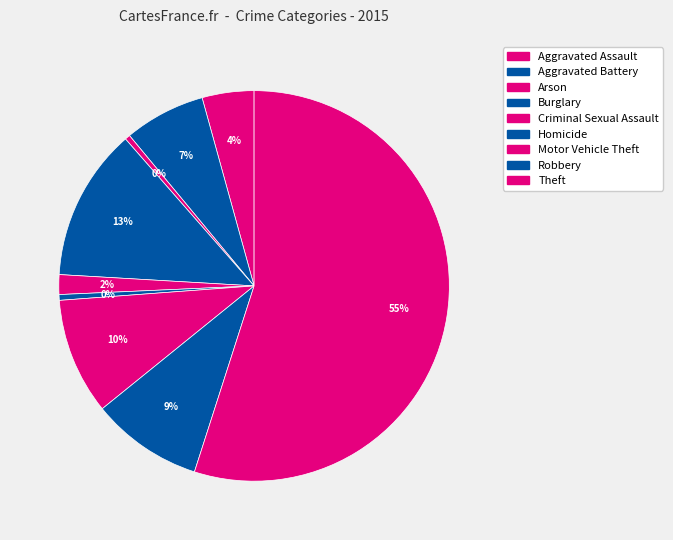

Which category has the biggest portion of the pie?

Theft